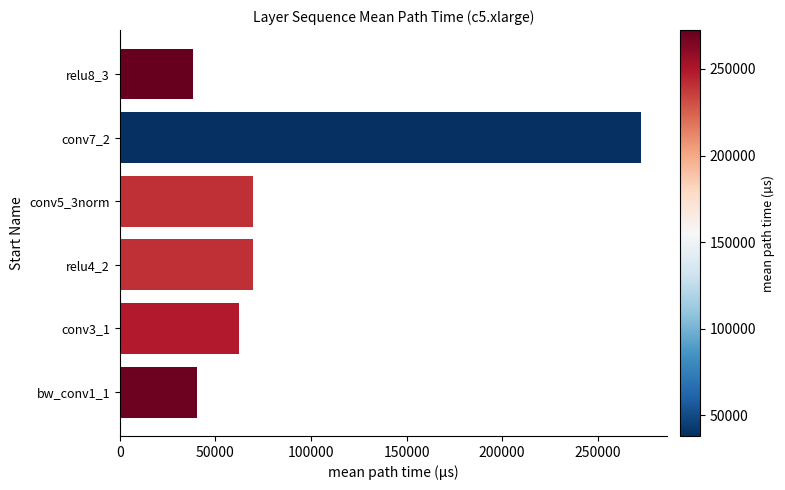

What is the greatest value displayed?

272451.6